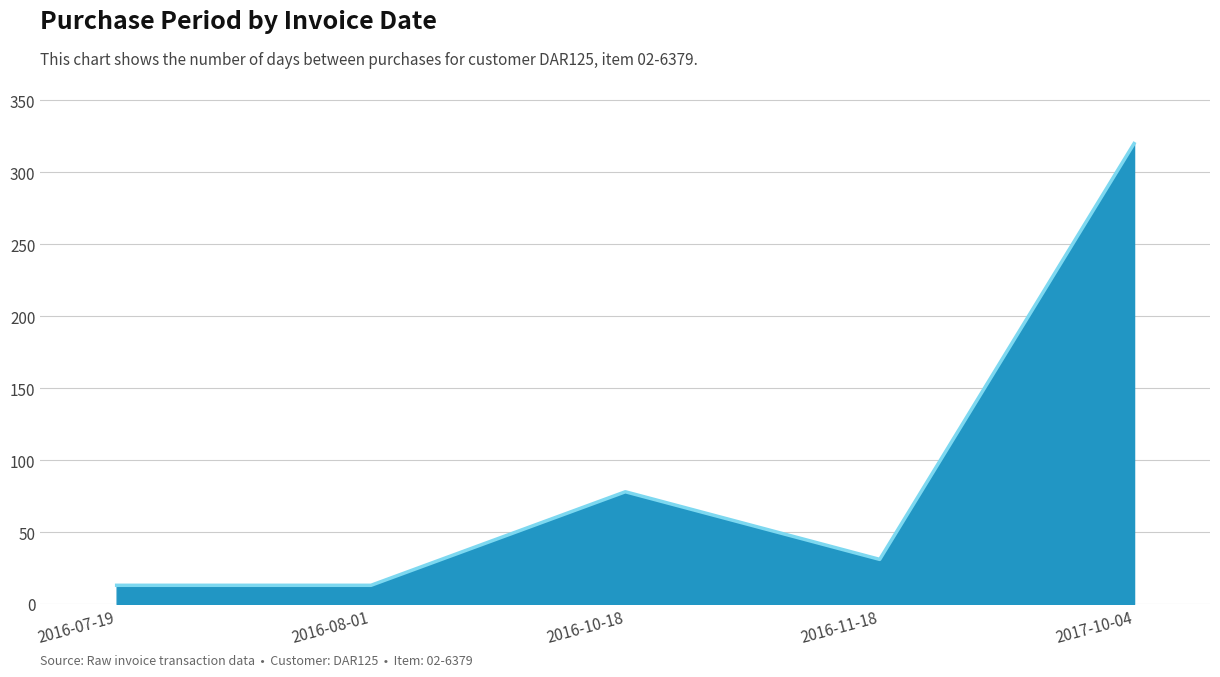

True or false: the data has more than 1 interior local peaks.

False